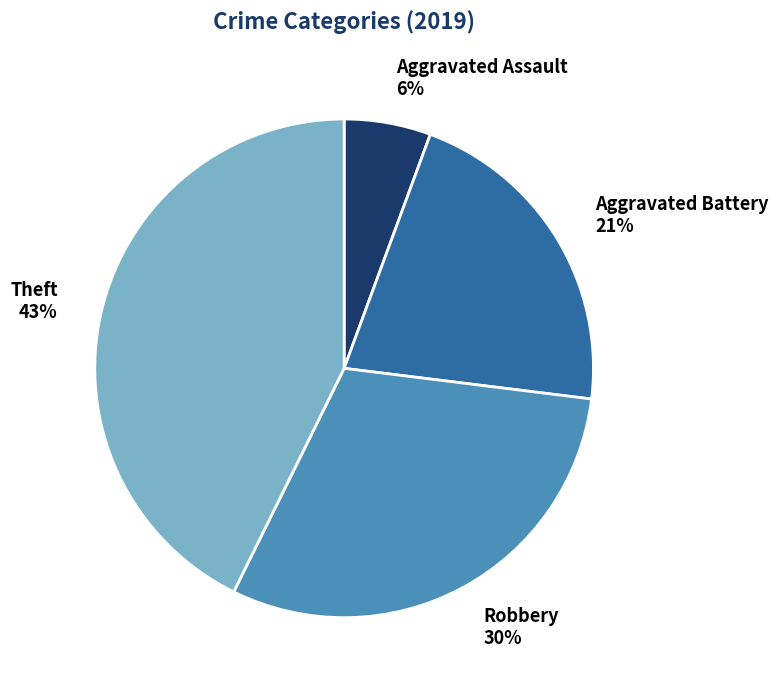

Count the number of slices in the pie.

4